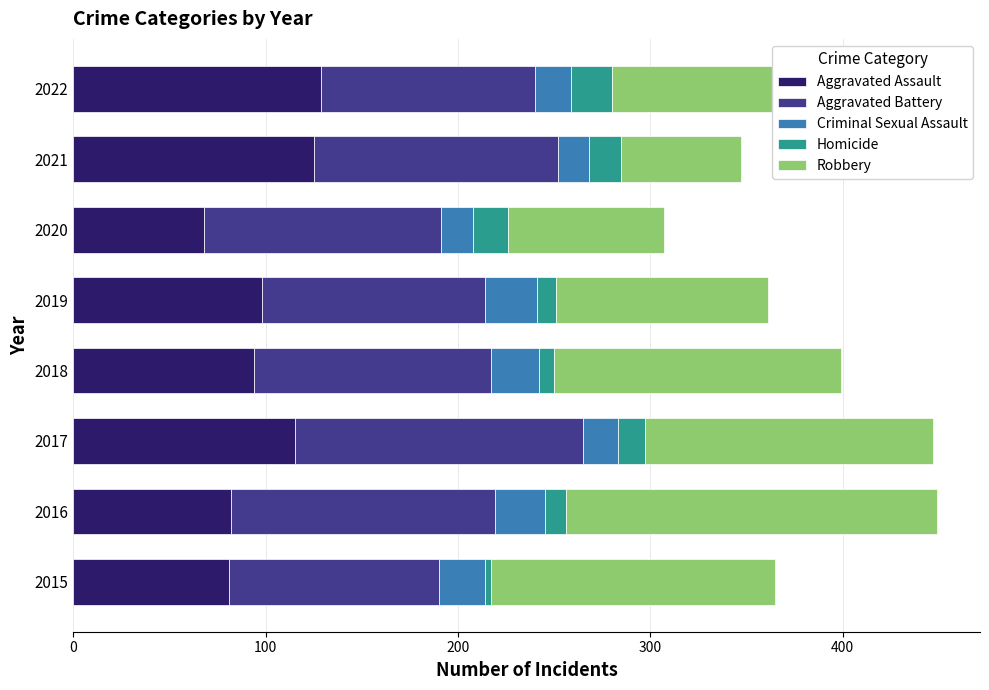

True or false: Aggravated Assault has a value of 189 at 2021.

False